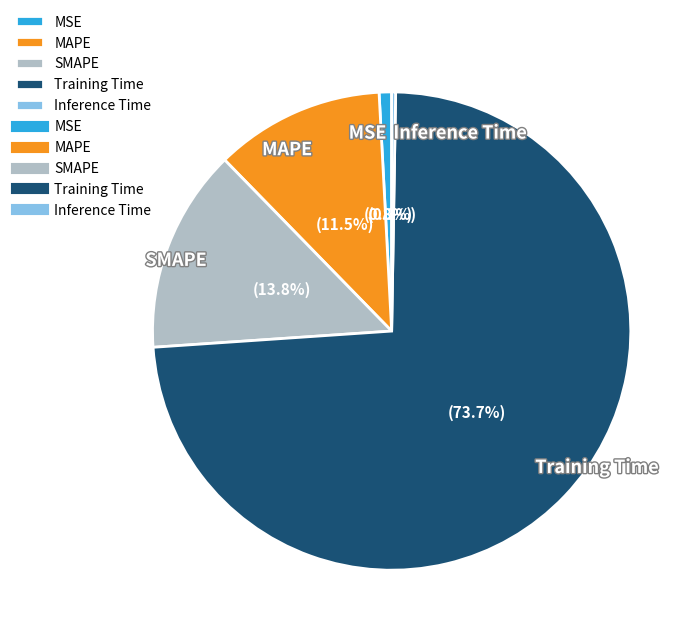

How much of the chart is everything except MSE?

99.2%